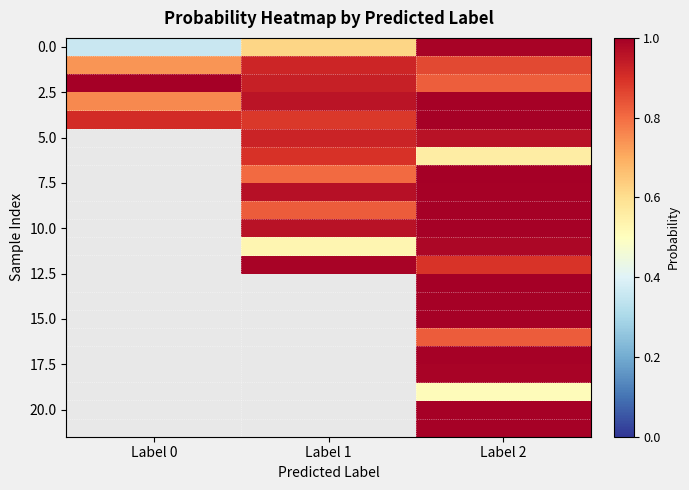

What is the greatest value displayed?

1.0